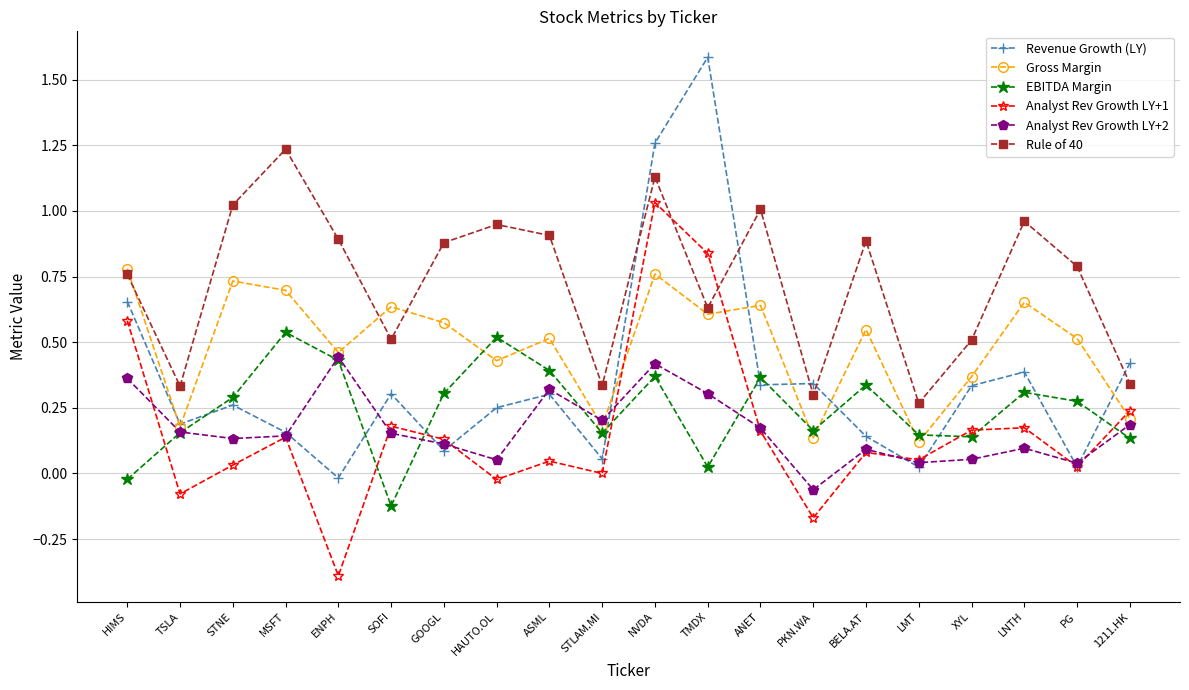

At which category is the sum across all series the highest?

NVDA